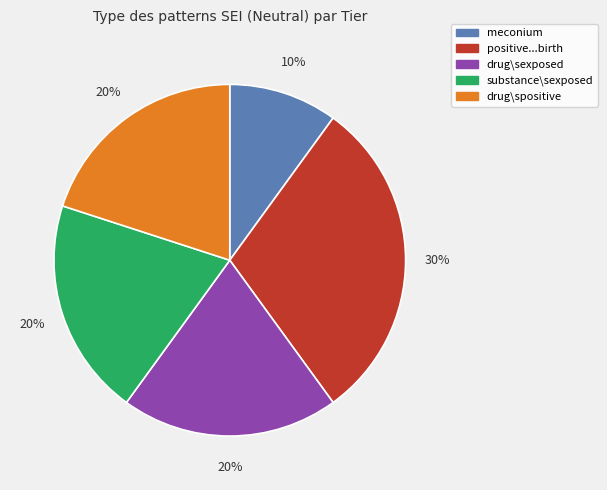

To the nearest percent, what is the average slice percentage?

20%